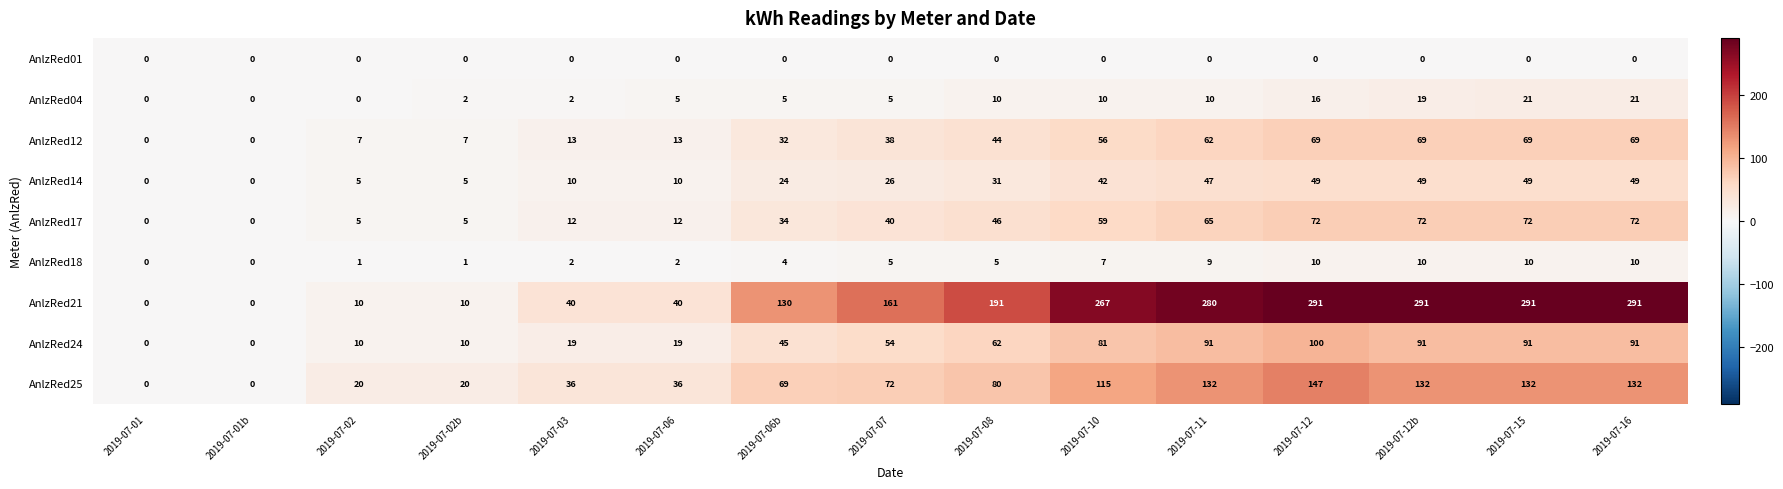

Read the AnlzRed17 value at 2019-07-15, to the nearest 10.

70